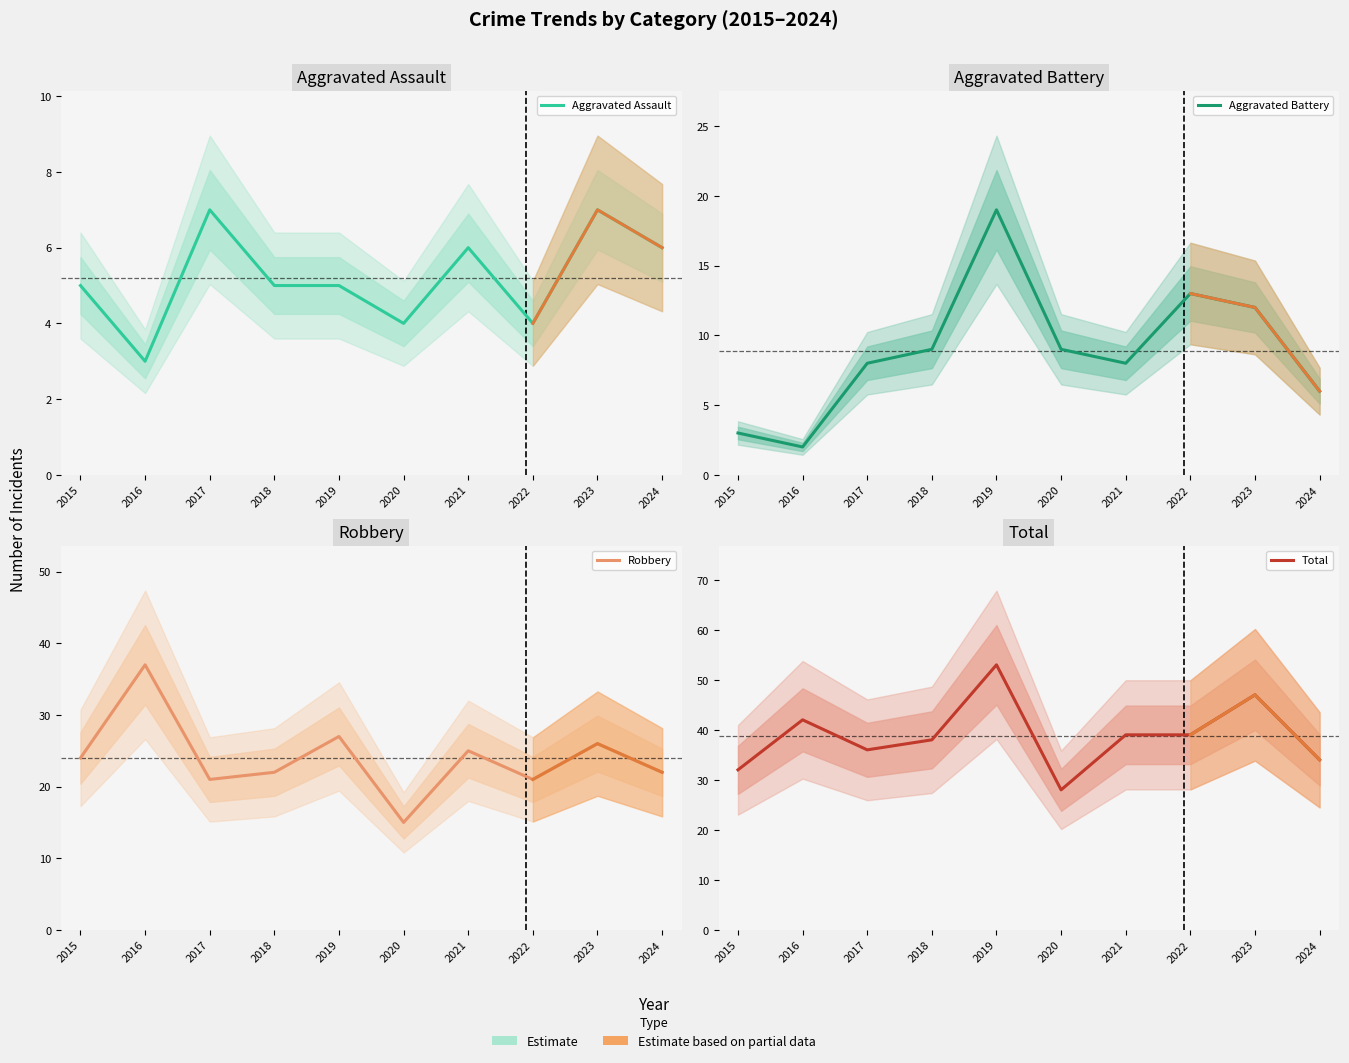

At 2015, list the series in order from smallest to largest.

Aggravated Battery, Aggravated Assault, Robbery, Total